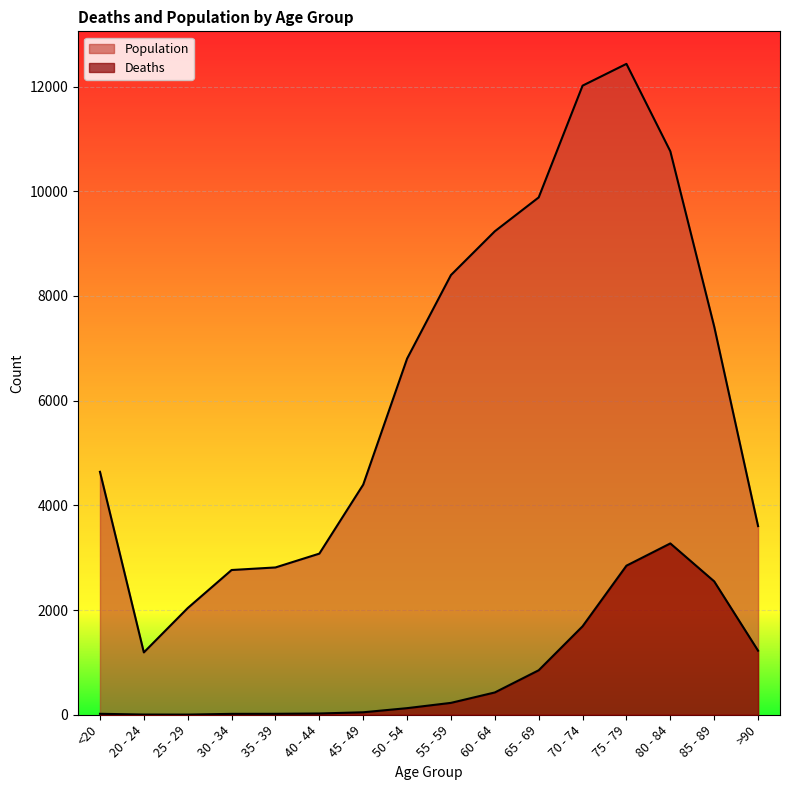

True or false: Deaths and Population intersect in this chart.

False